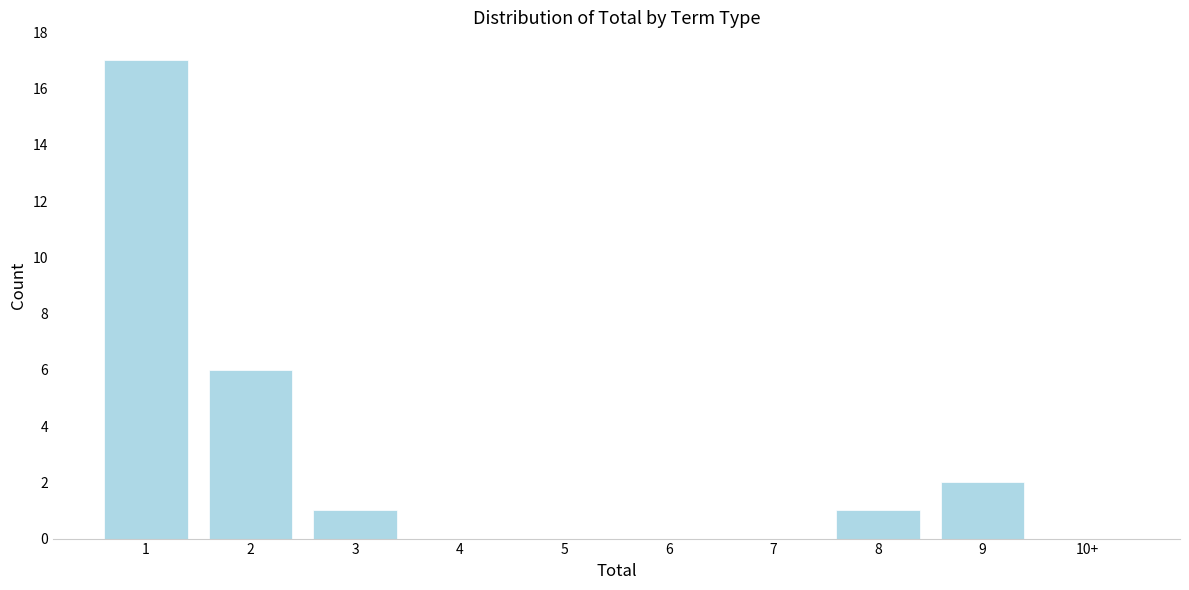

Reading left to right, list all the values displayed in this chart.

1=17	2=6	3=1	4=0	5=0	6=0	7=0	8=1	9=2	10+=0